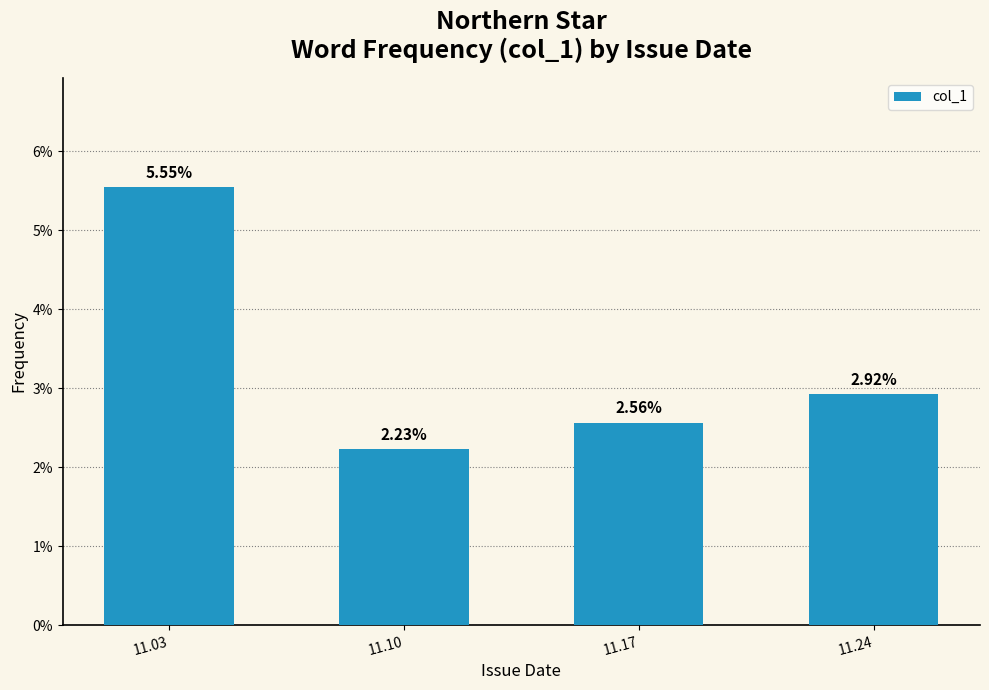

Does the chart contain stacked bars?

No